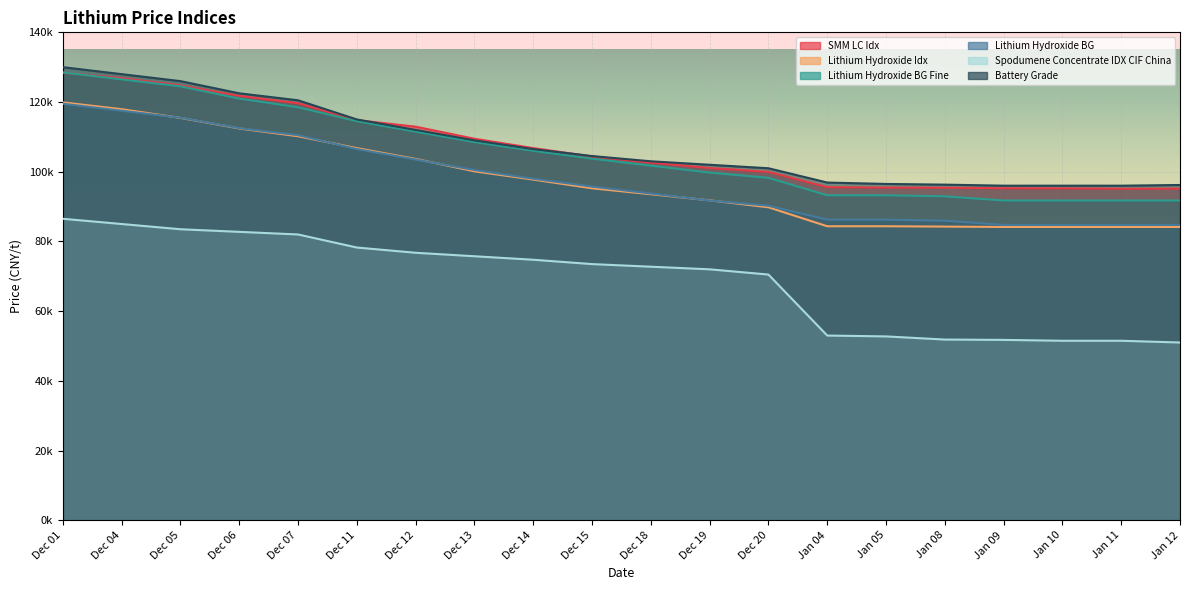

At Dec 18, list the series in order from smallest to largest.

Spodumene Concentrate IDX CIF China, Lithium Hydroxide Idx, Lithium Hydroxide BG, Lithium Hydroxide BG Fine, SMM LC Idx, Battery Grade